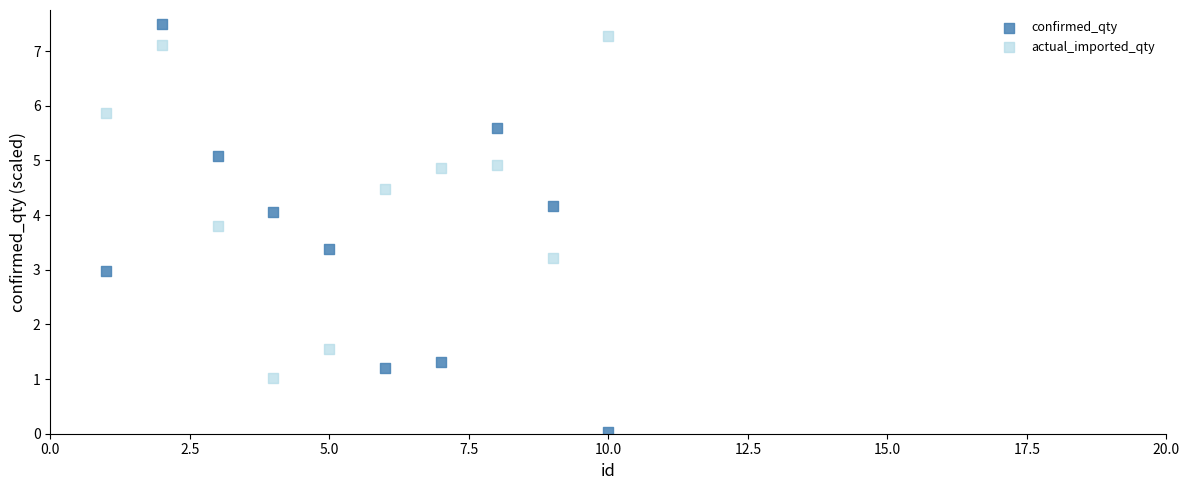

Which series reaches the minimum Y coordinate?

confirmed_qty